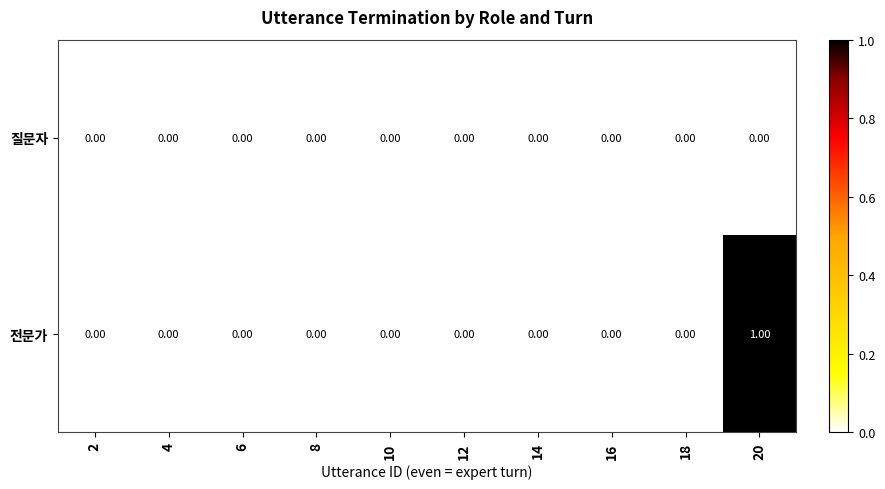

Rank the series by their average value, from lowest to highest.

질문자, 전문가